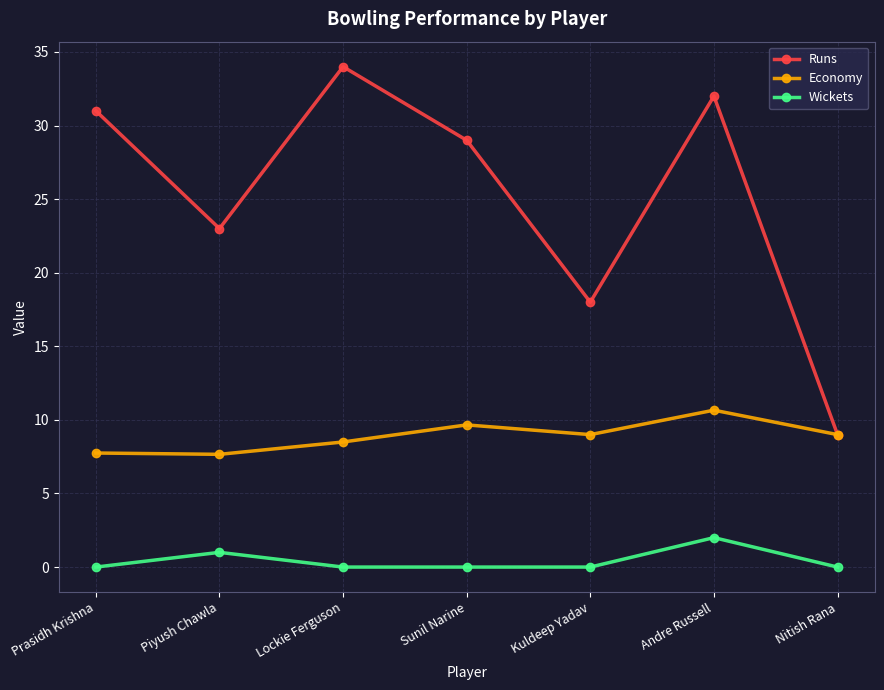

True or false: Economy and Wickets intersect in this chart.

False